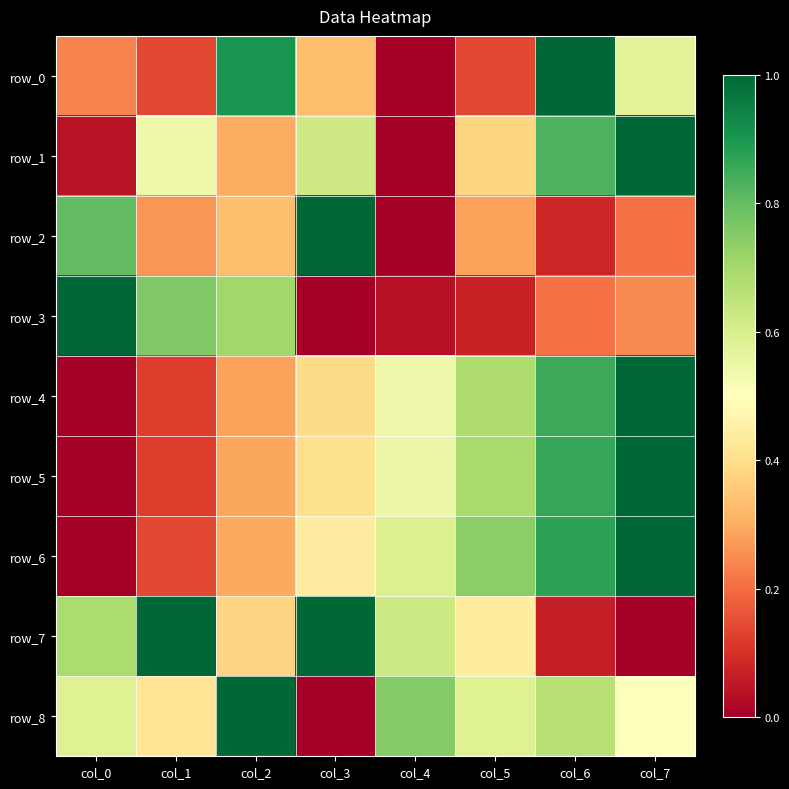

Which label corresponds to the largest value in the chart?

col_6